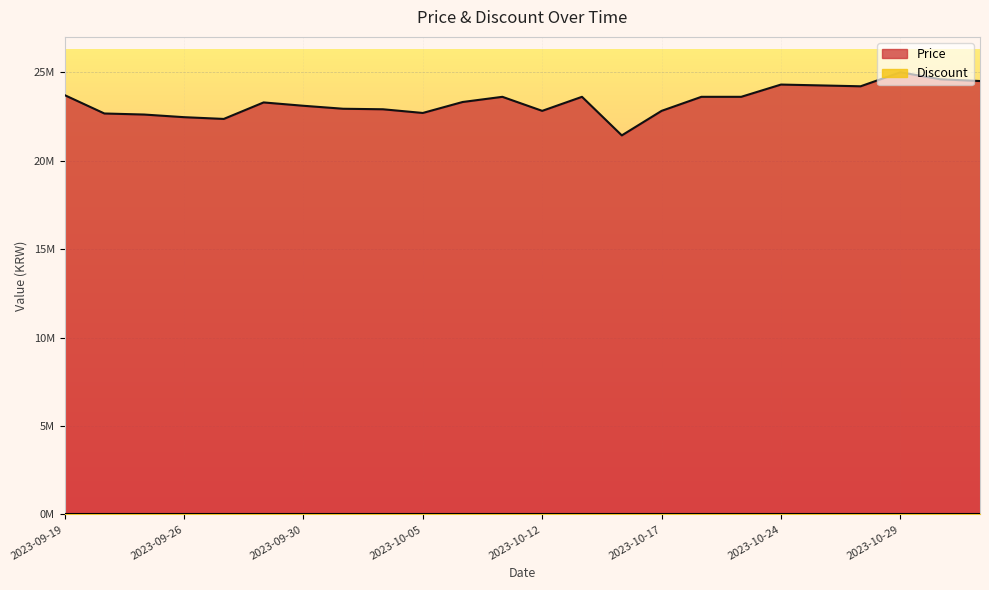

Approximately how many times larger is the value at 2023-09-25 compared to 2023-09-28?

1.0